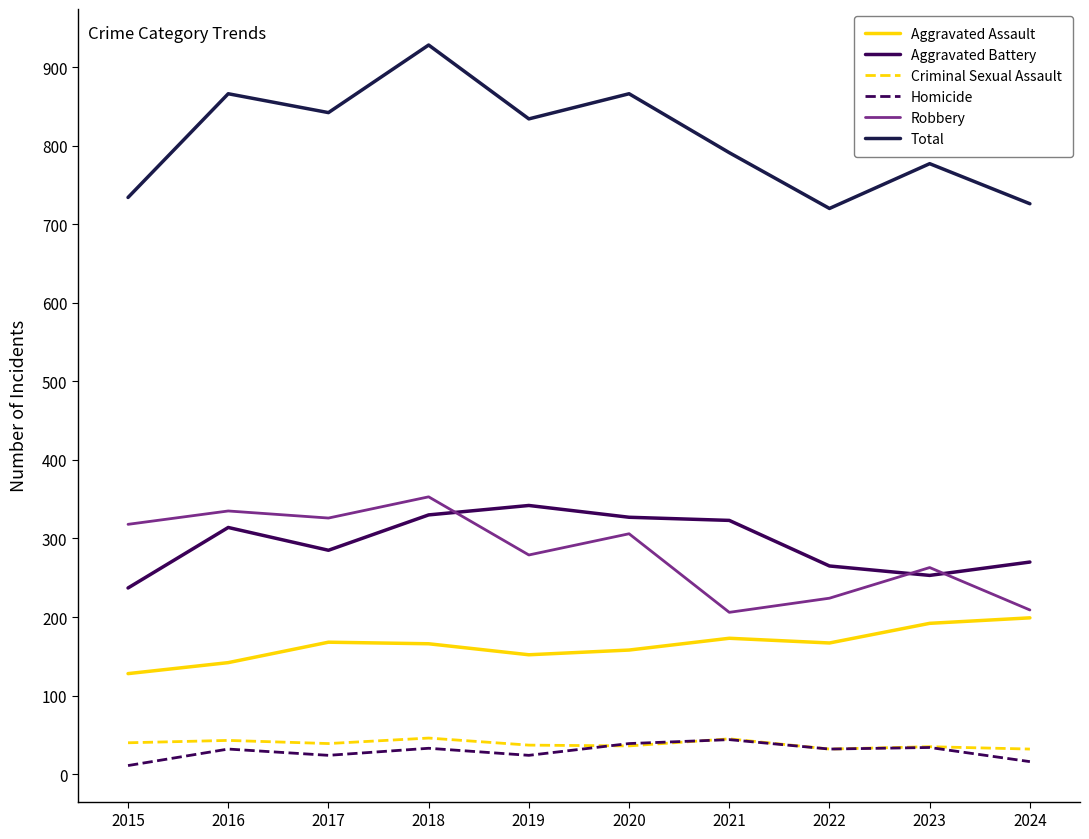

What are all the series names shown in the legend?

Aggravated Assault, Aggravated Battery, Criminal Sexual Assault, Homicide, Robbery, Total